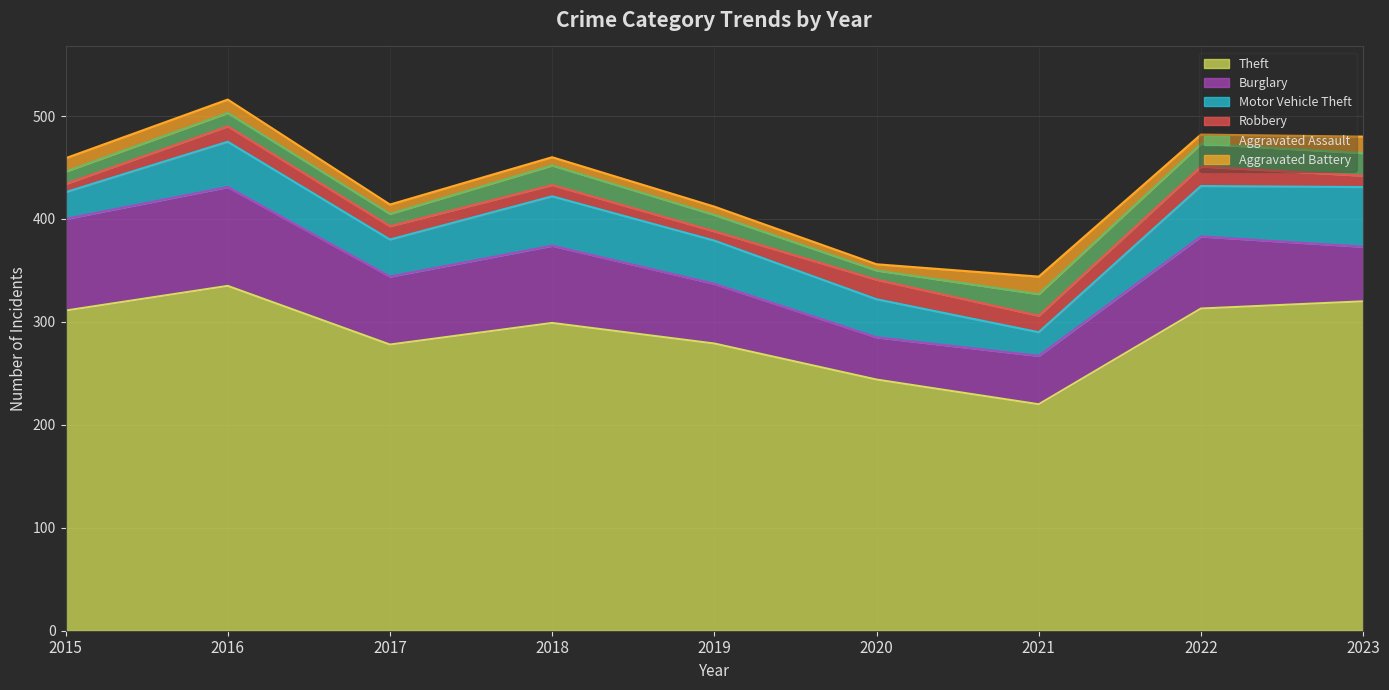

Reading left to right, transcribe all the data shown in this chart.

Theft: 311	335	278	299	279	244	220	313	320
Burglary: 89	96	66	75	58	41	47	70	53
Motor Vehicle Theft: 26	44	36	48	42	37	23	49	58
Robbery: 8	15	13	11	9	19	16	19	11
Aggravated Assault: 12	13	12	19	16	9	21	22	22
Aggravated Battery: 13	13	9	8	8	6	17	9	16